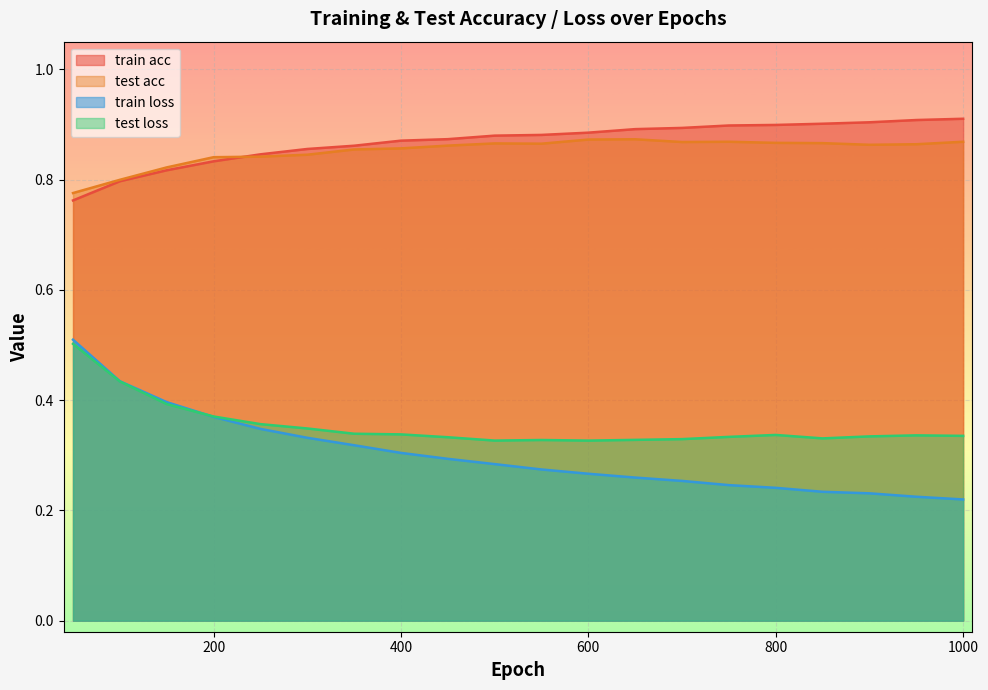

Which series changed the most between 800 and 900?

train loss